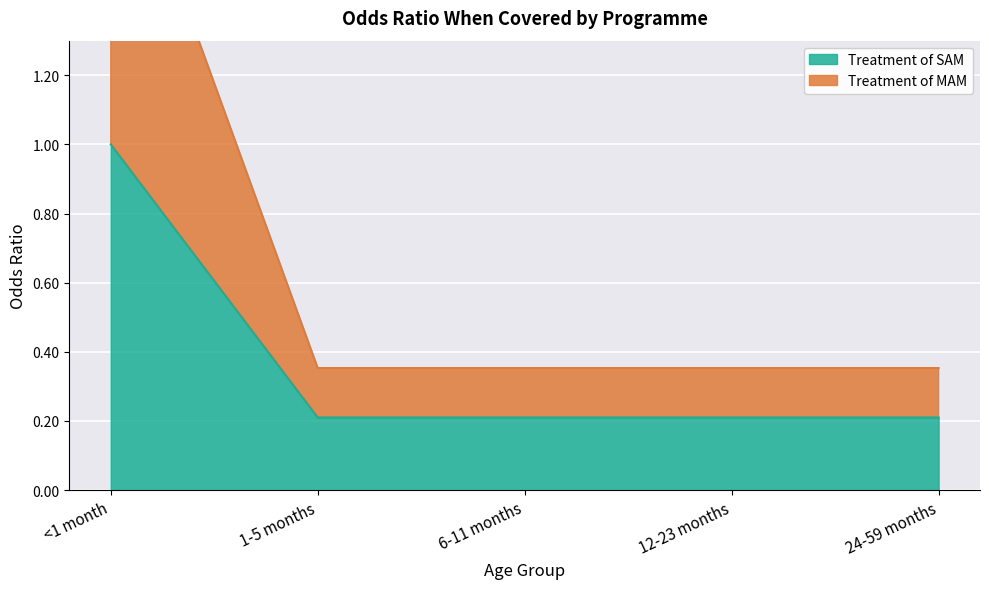

True or false: Treatment of SAM has a value of 0.2 at 1-5 months.

True